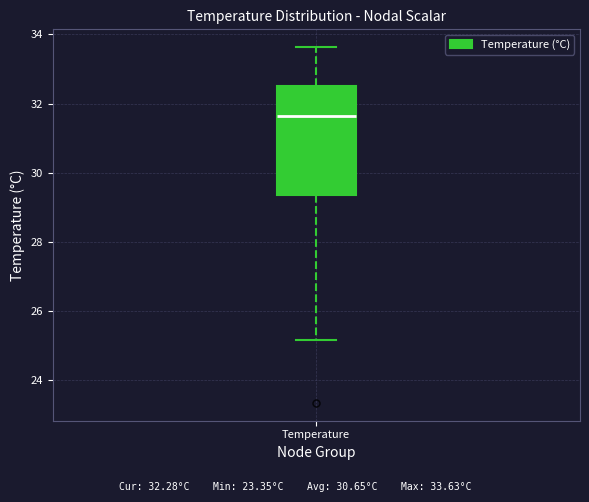

Read this box plot against the y-axis: the position of the median line, the range covered by the box, and the ends of both whiskers. The values are not printed on the chart, so give them approximately, as read against the axis.

median 31.6, box 29.4 to 32.6, whiskers 25.2 to 33.6